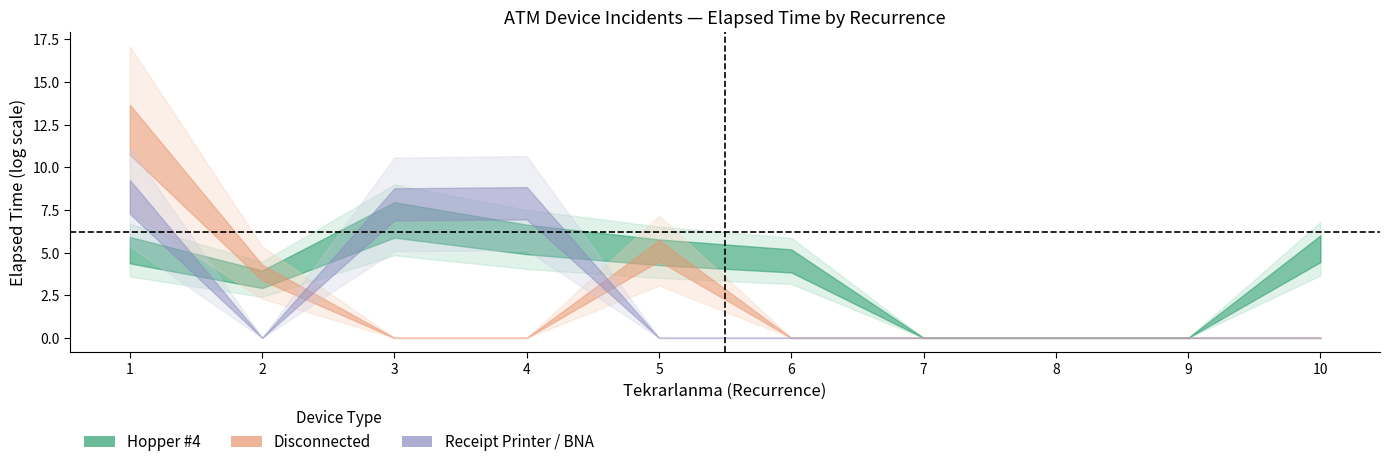

At which label does Receipt Printer / BNA reach its minimum?

2